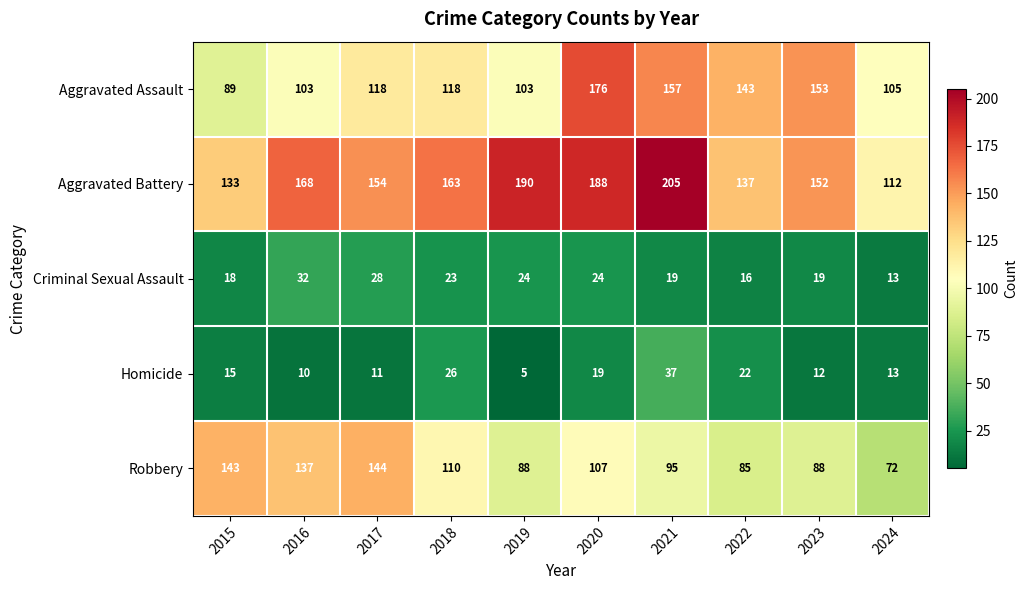

What is the total value across all series at 2017?

455